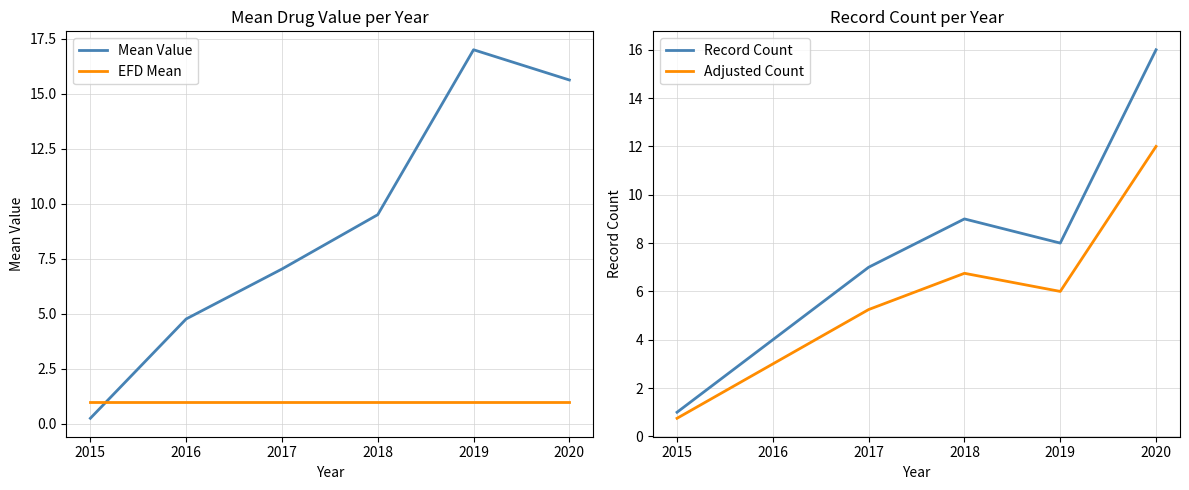

How many interior local valleys does the Adjusted Count series have?

1